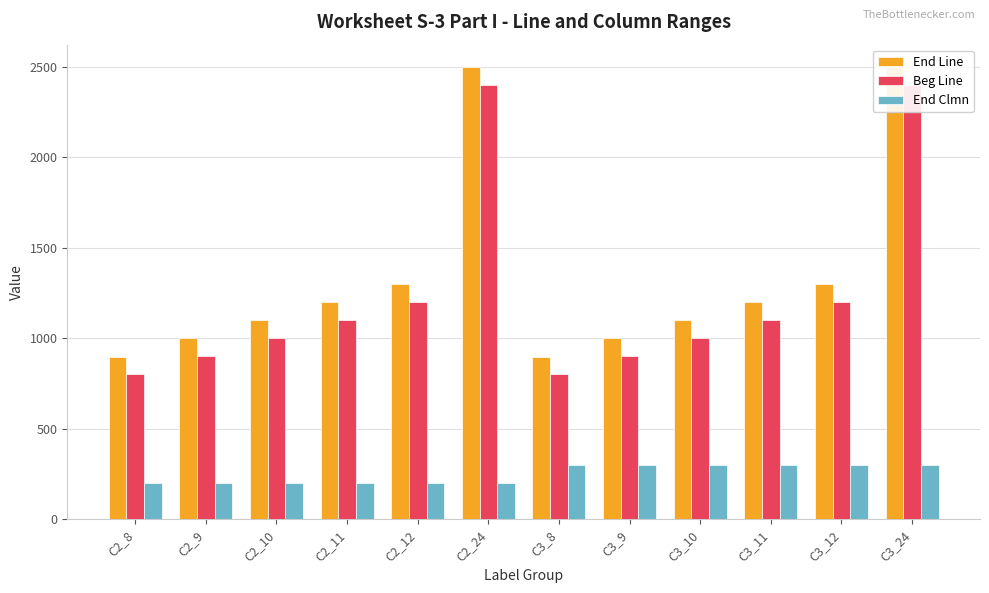

What is the difference between the second highest and minimum values in the Beg Line series?

1600